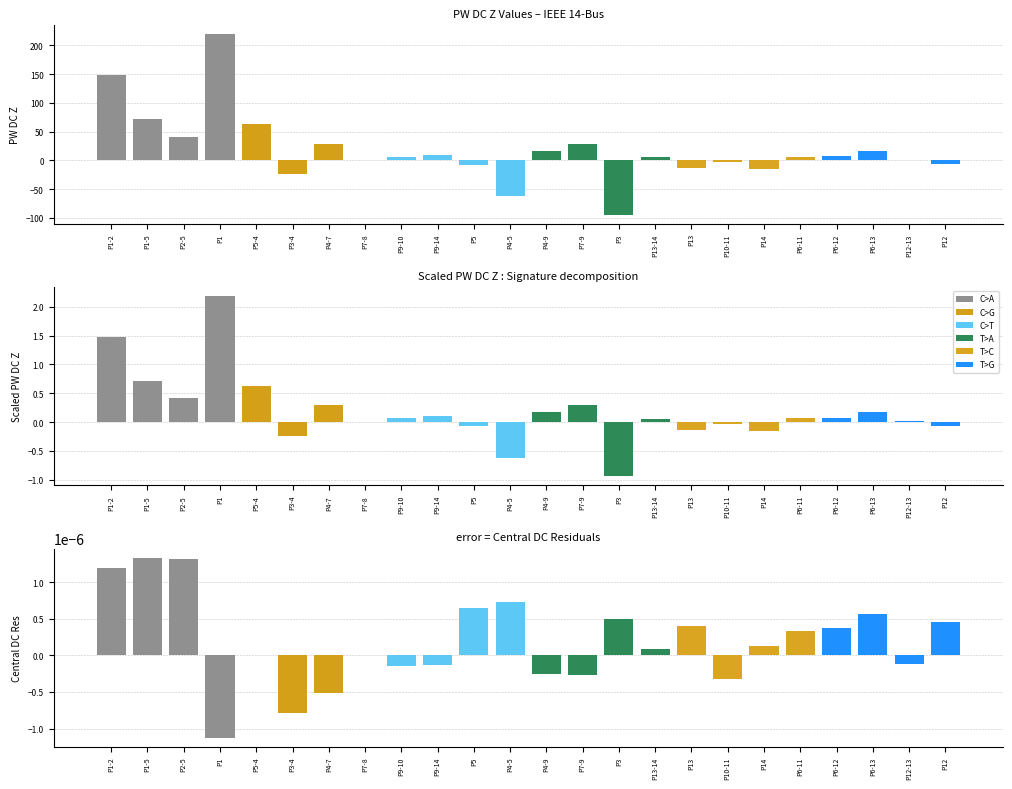

What is the minimum value shown in the chart?

-94.2